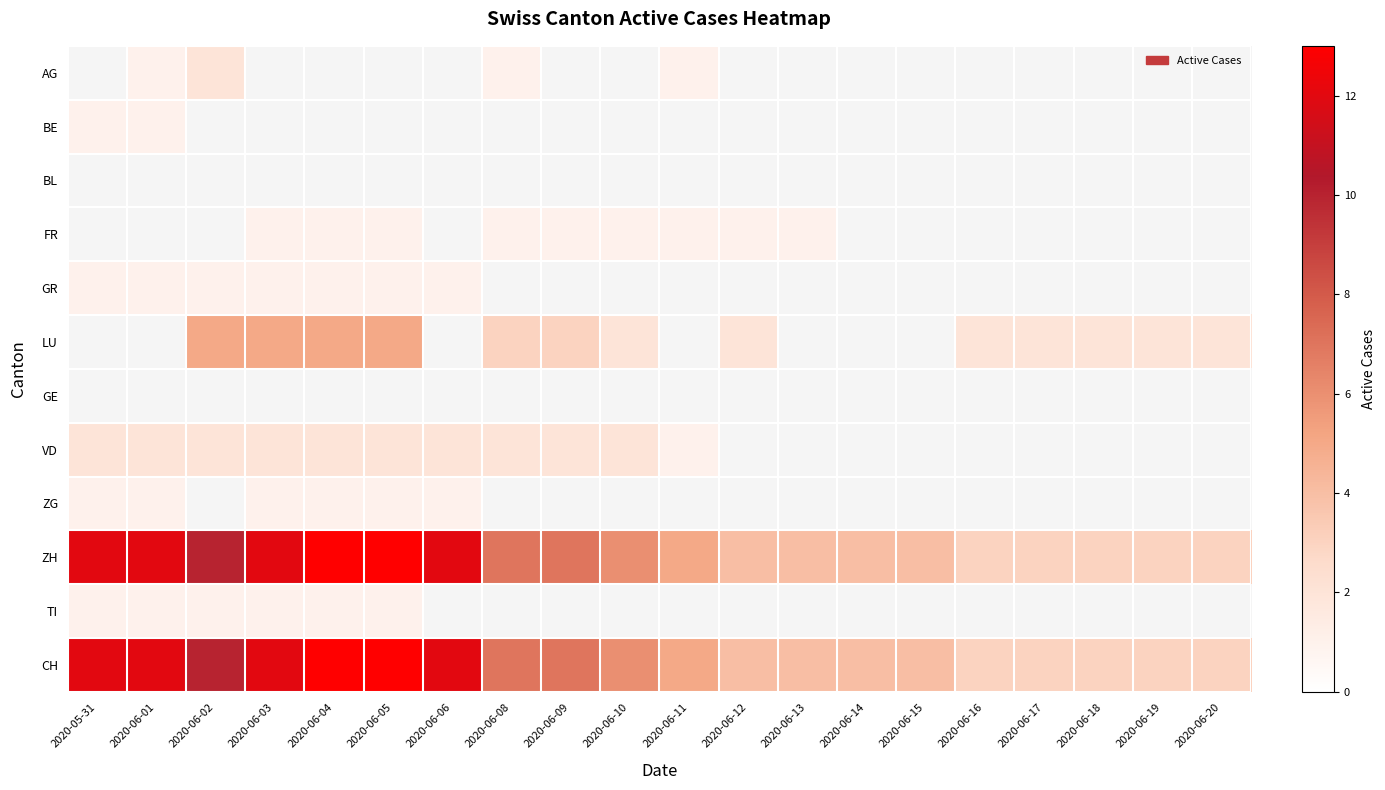

Which series has the widest spread of values?

ZH